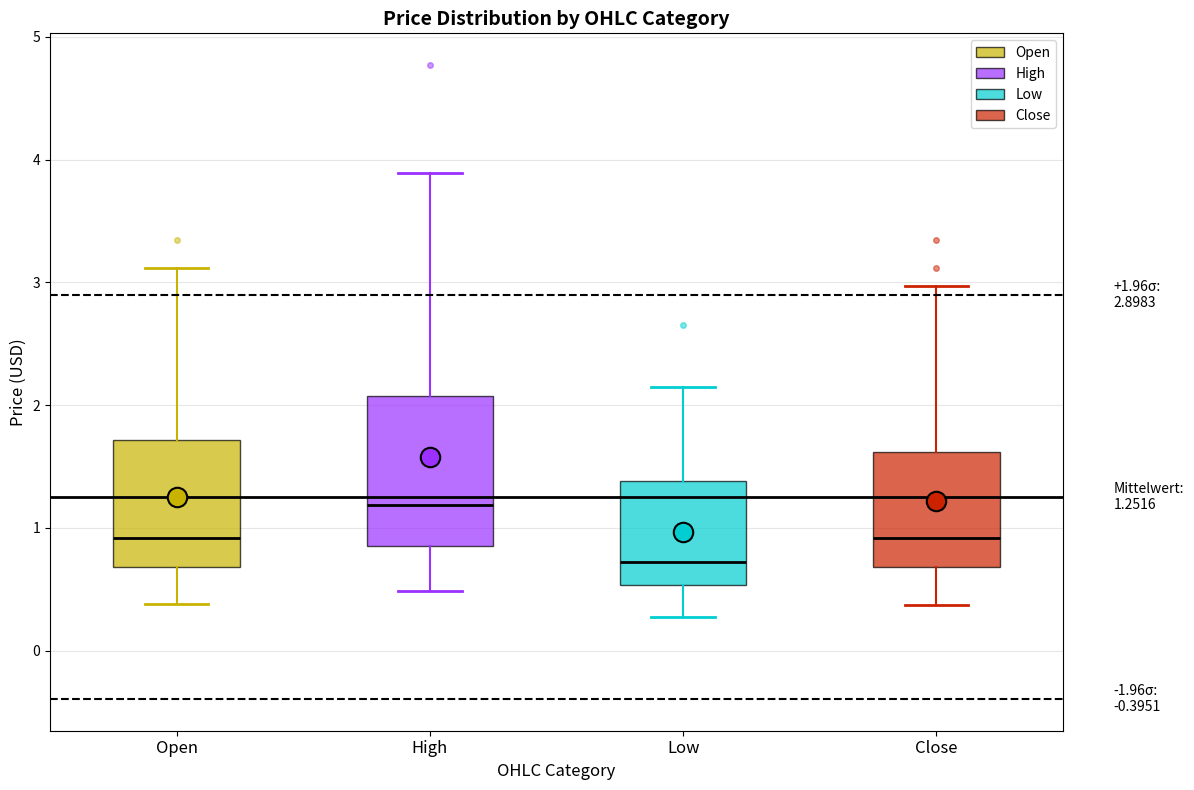

Comparing the boxes themselves (not the whiskers), which one is the tallest?

High